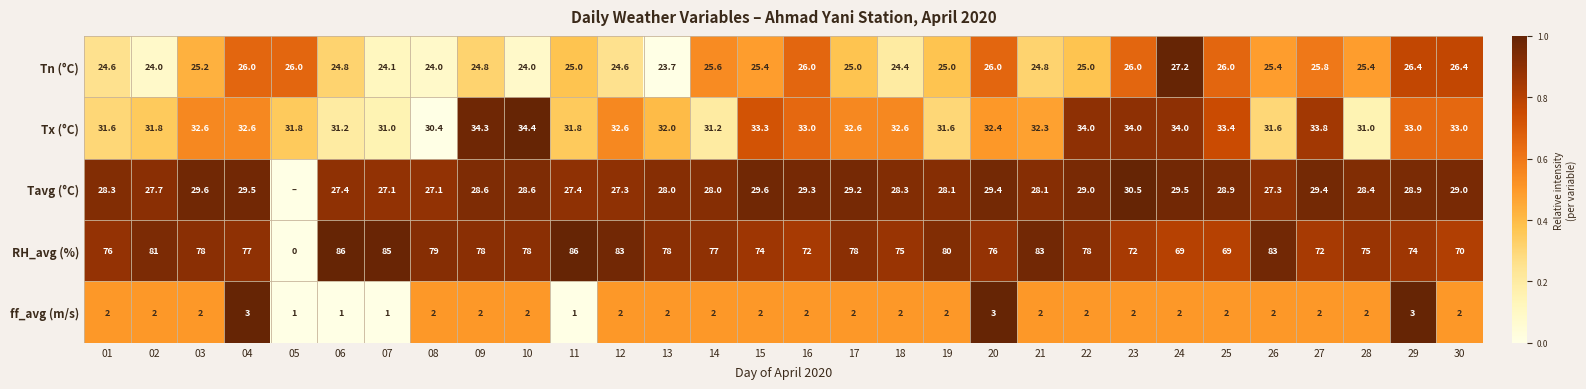

The value of RH_avg (%) at 19 is 40.7. True or false?

False